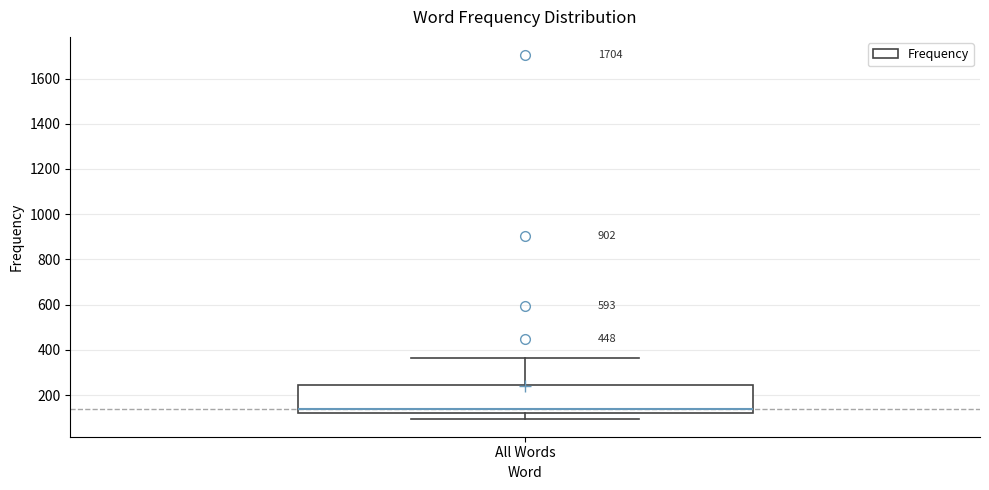

Read this box plot against the y-axis: the position of the median line, the range covered by the box, and the ends of both whiskers. The values are not printed on the chart, so give them approximately, as read against the axis.

median 140, box 120 to 240, whiskers 100 to 360